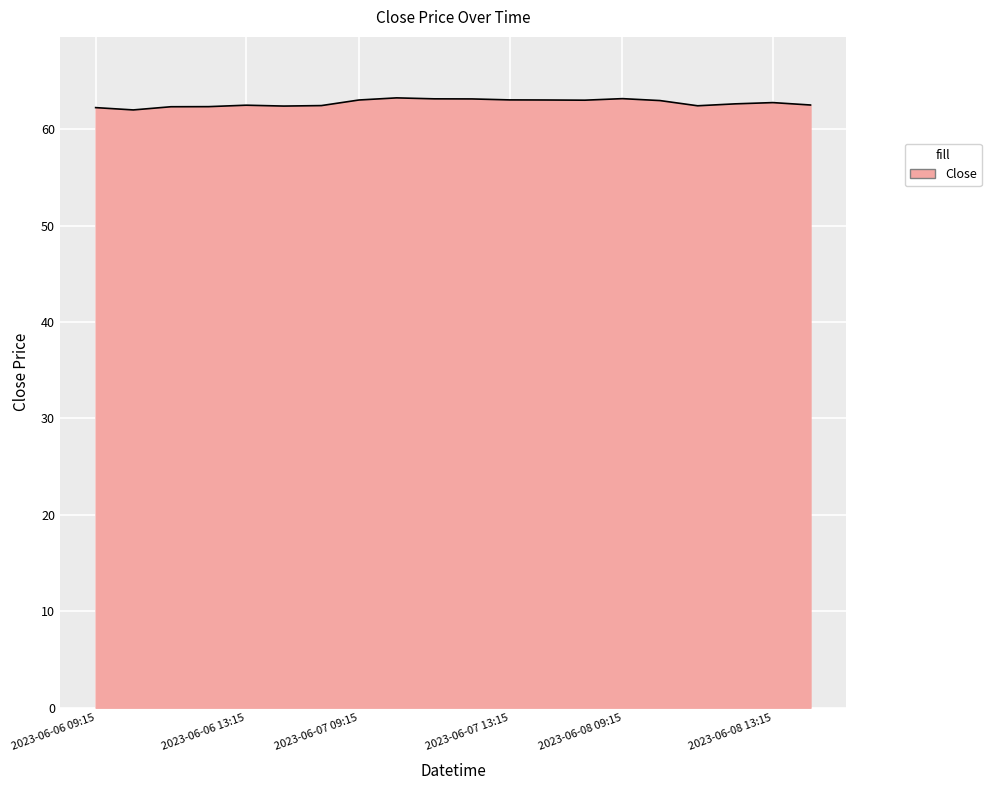

What is the minimum value shown in the chart?

62.0